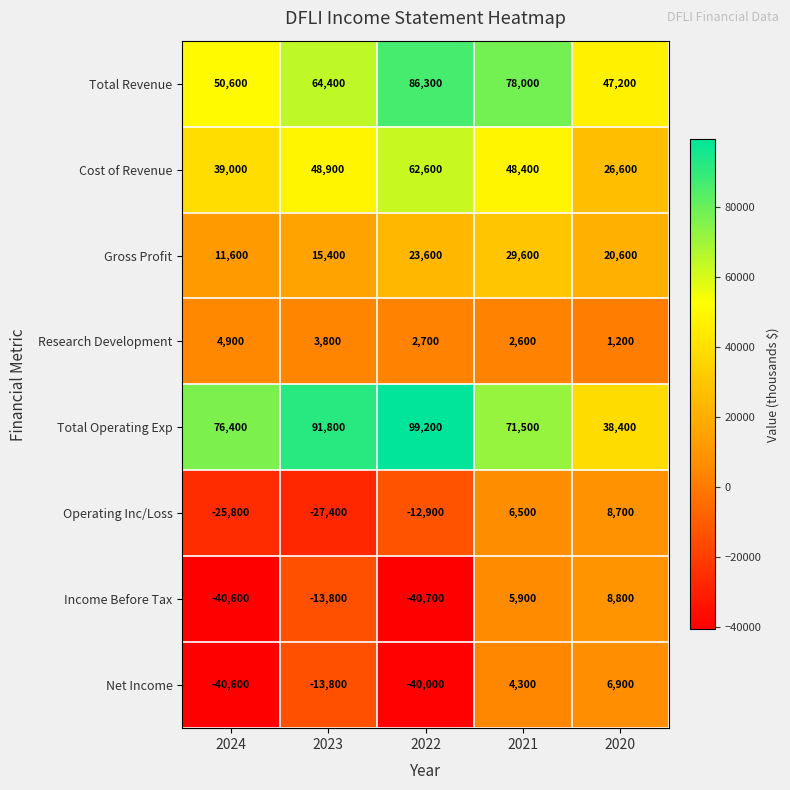

What is the minimum value shown in the chart?

-40700